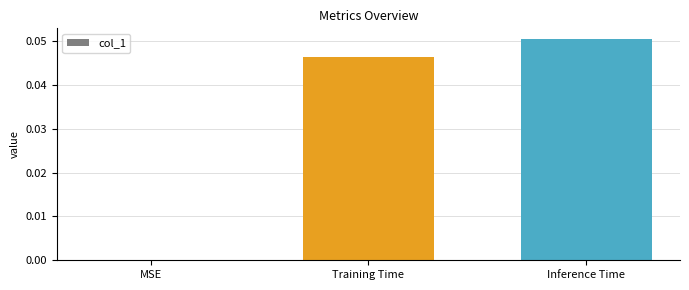

True or false: the data shows 0.0 at Training Time.

True